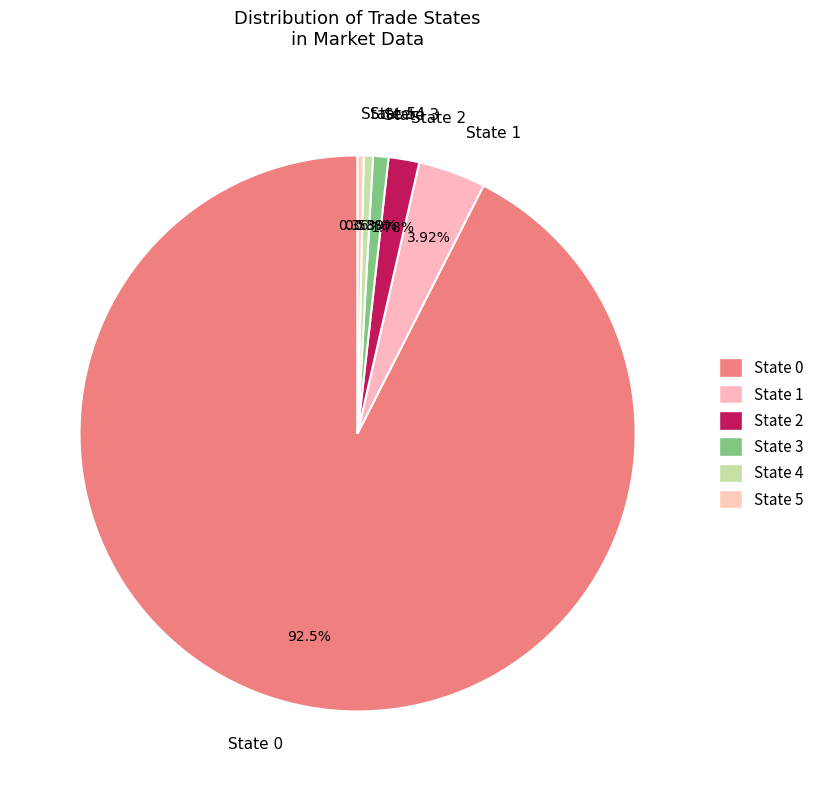

Does State 0 account for over 50% of the chart?

Yes